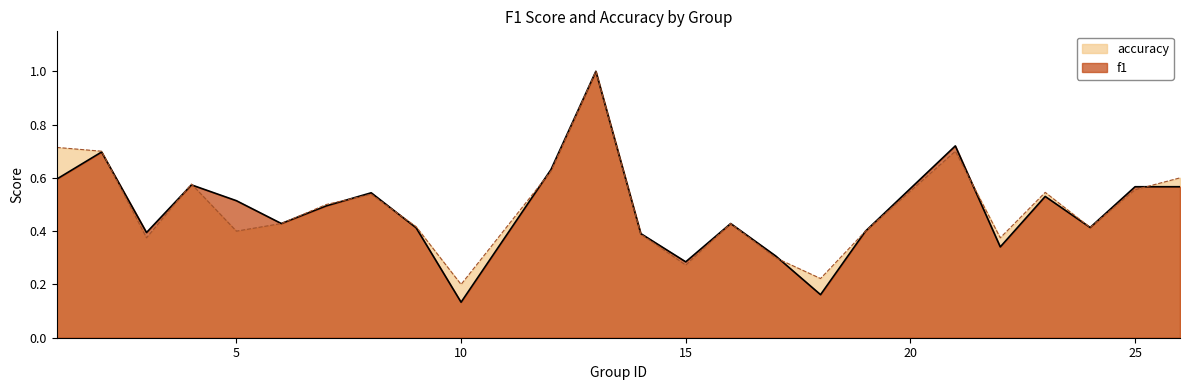

Which series has the largest total across all categories?

accuracy